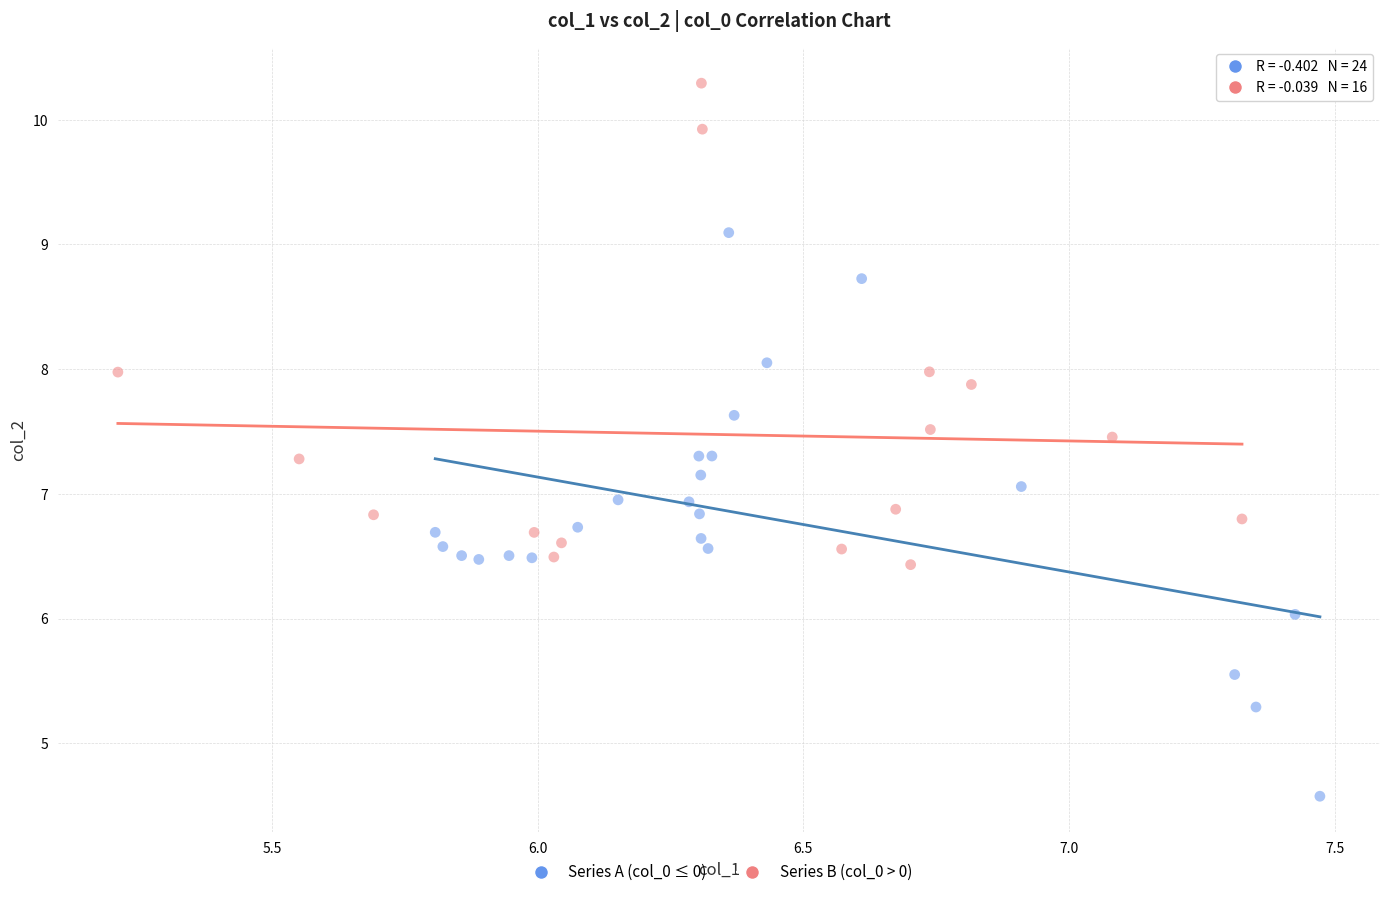

Which series reaches the maximum Y coordinate?

Series B (col_0 > 0)